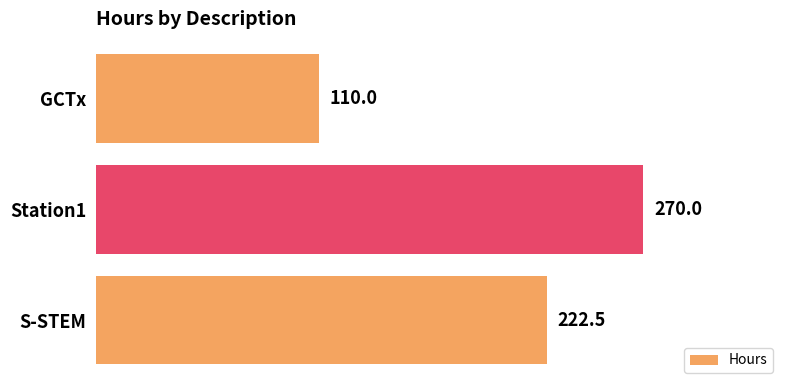

What is the greatest value displayed?

270.0